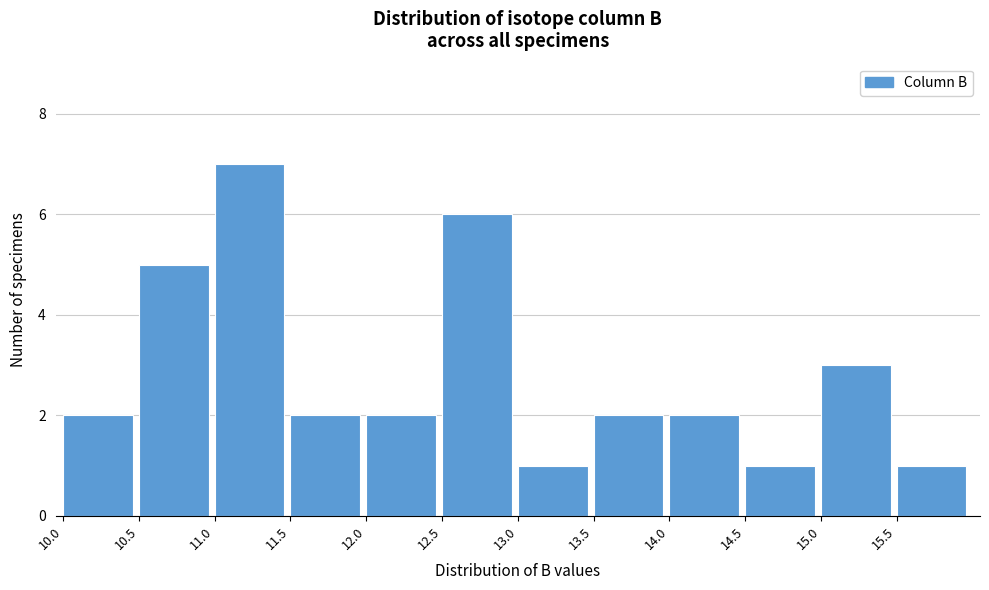

Reading left to right, list every bar in this chart as the range it spans on the x-axis followed by its height. The values are not printed on the chart, so give them approximately, as read against the axis.

10.0 to 10.5: 2
10.5 to 11.0: 5
11.0 to 11.5: 7
11.5 to 12.0: 2
12.0 to 12.5: 2
12.5 to 13.0: 6
13.0 to 13.5: 1
13.5 to 14.0: 2
14.0 to 14.5: 2
14.5 to 15.0: 1
15.0 to 15.5: 3
15.5 to 16.0: 1